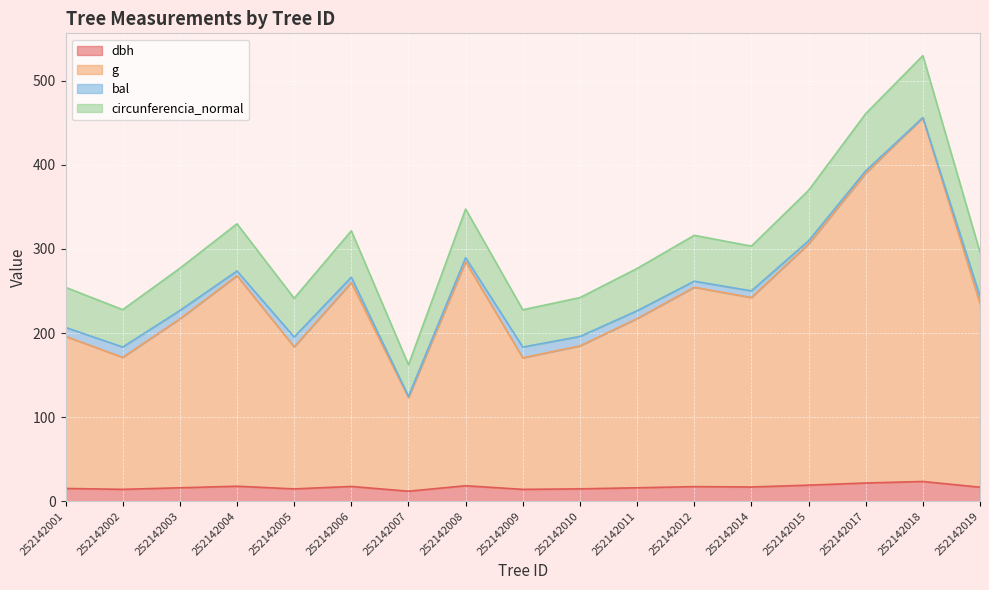

True or false: dbh has a value of 10.5 at 252142006.

False